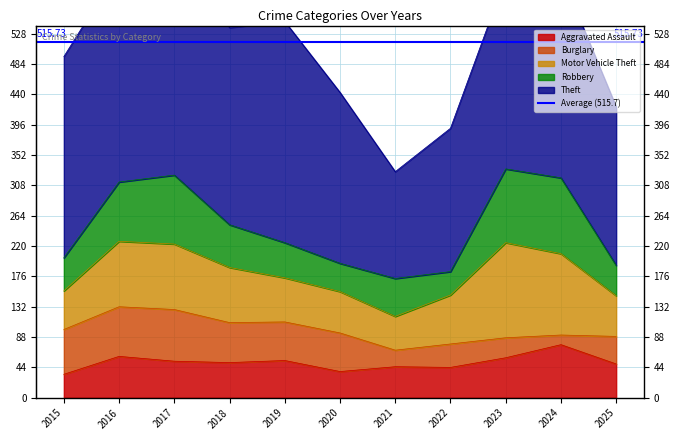

What is the lowest value of the Aggravated Assault series?

34